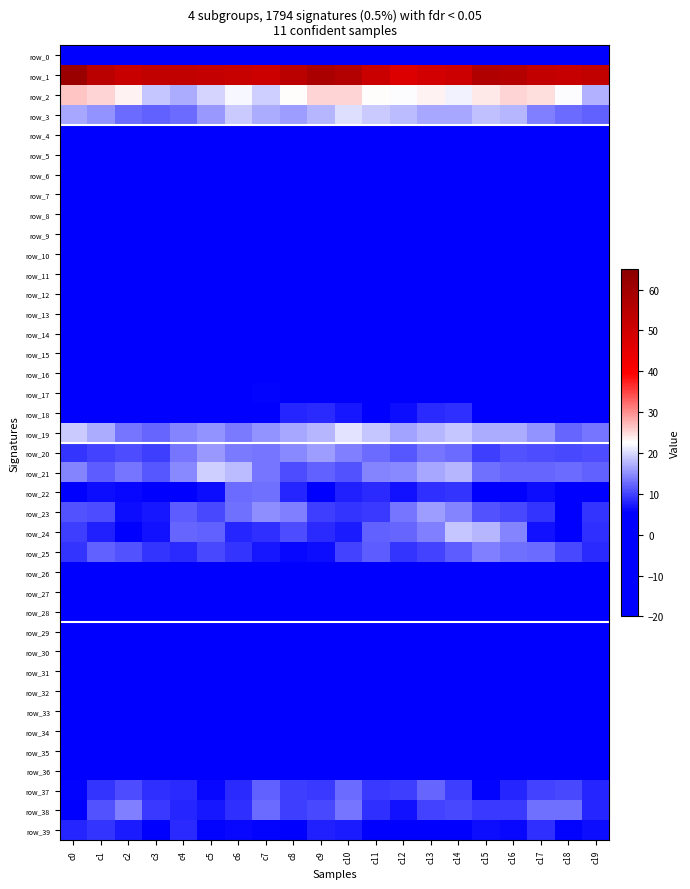

The row_14 series shows -8.3 at c10. True or false?

True